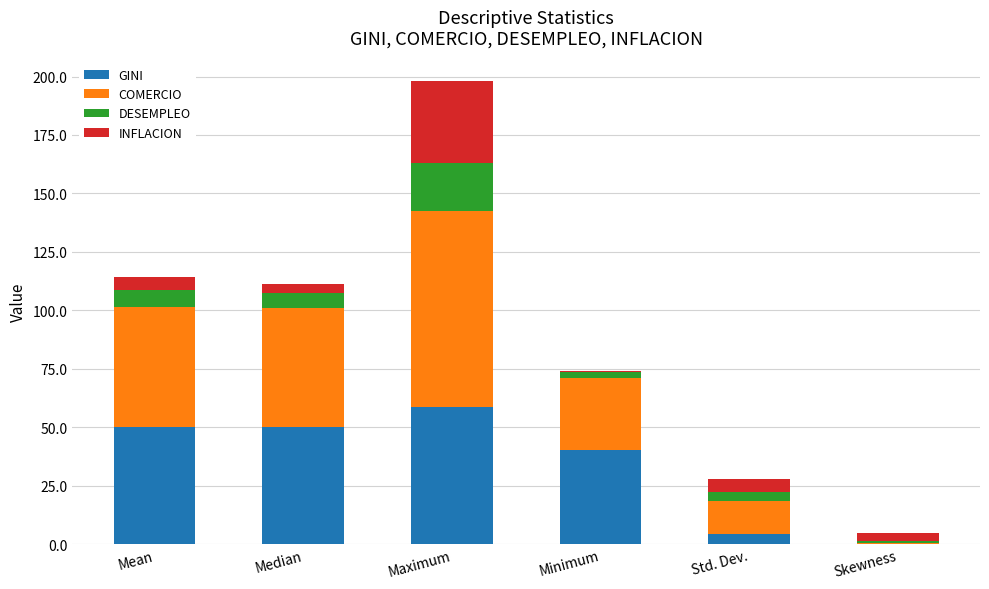

What is the highest value of the GINI series?

58.7